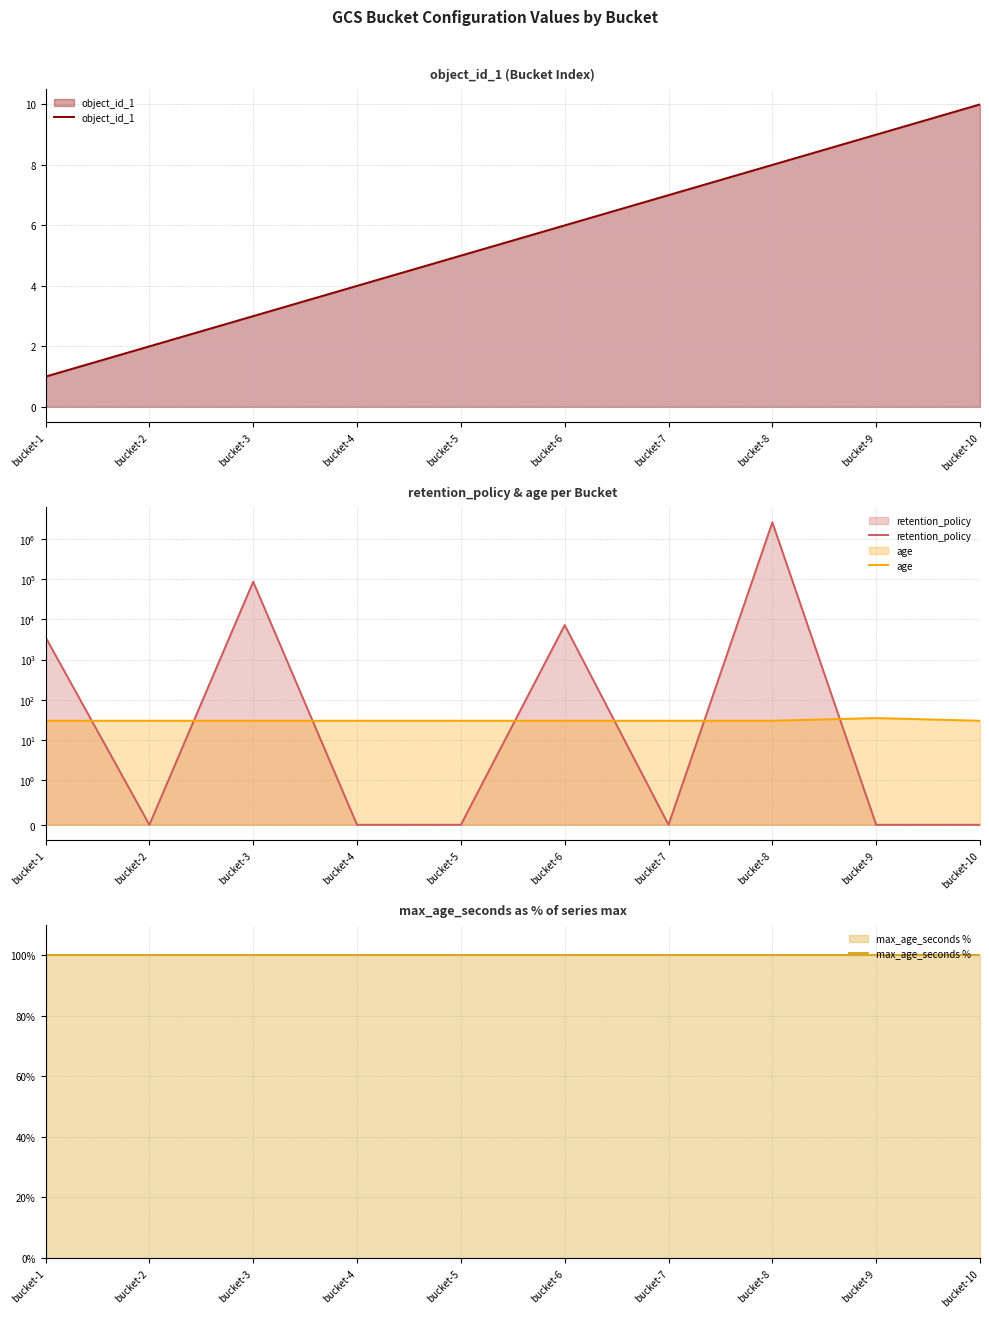

Rank the categories by retention_policy value from lowest to highest.

bucket-2, bucket-4, bucket-5, bucket-7, bucket-9, bucket-10, bucket-1, bucket-6, bucket-3, bucket-8